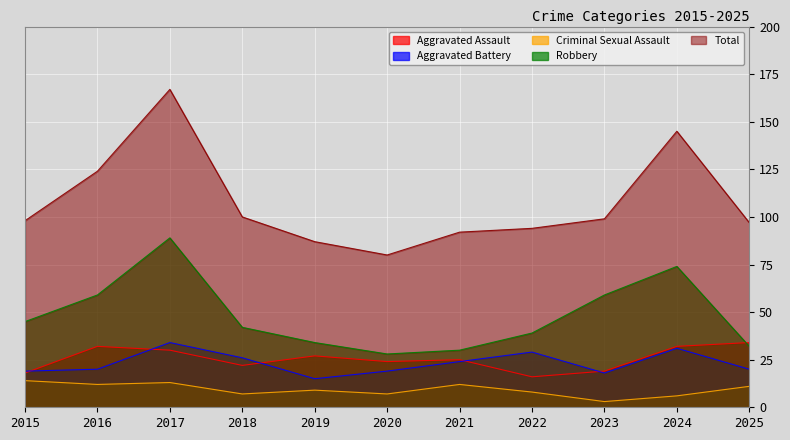

True or false: Robbery and Aggravated Battery intersect in this chart.

False